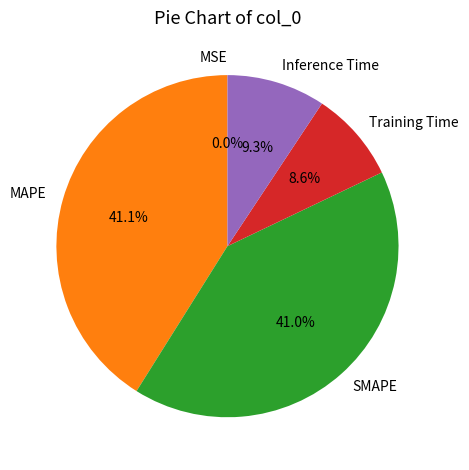

To the nearest percent, what is the average slice percentage?

20%